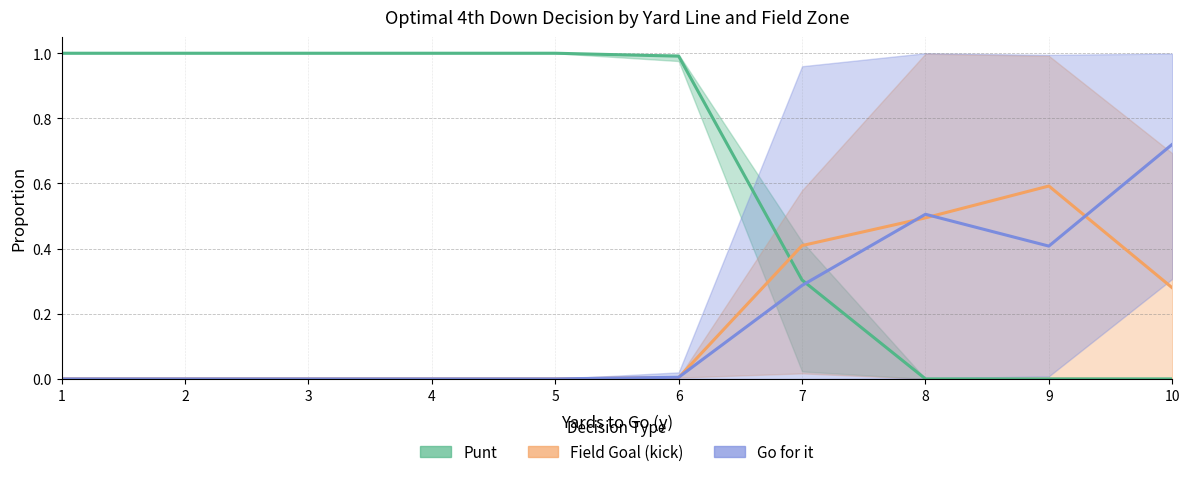

Reading left to right, transcribe all the data shown in this chart.

punt_mid: 1.0	1.0	1.0	1.0	1.0	1.0	0.3	0.0	0.0	0.0
kick_mid: 0.0	0.0	0.0	0.0	0.0	0.0	0.4	0.5	0.6	0.3
gofor_mid: 0.0	0.0	0.0	0.0	0.0	0.0	0.3	0.5	0.4	0.7